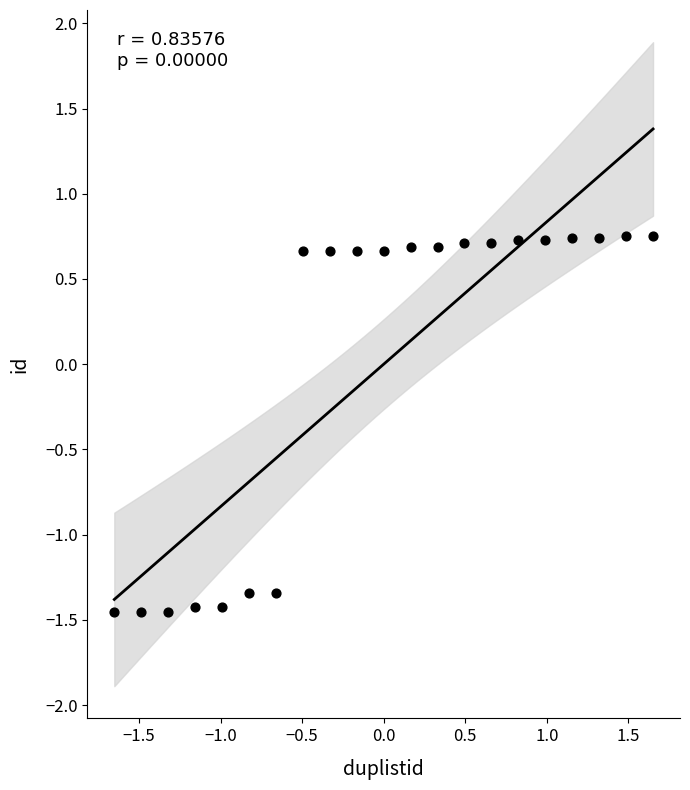

What is the range of Y values (max minus min)?

2.2